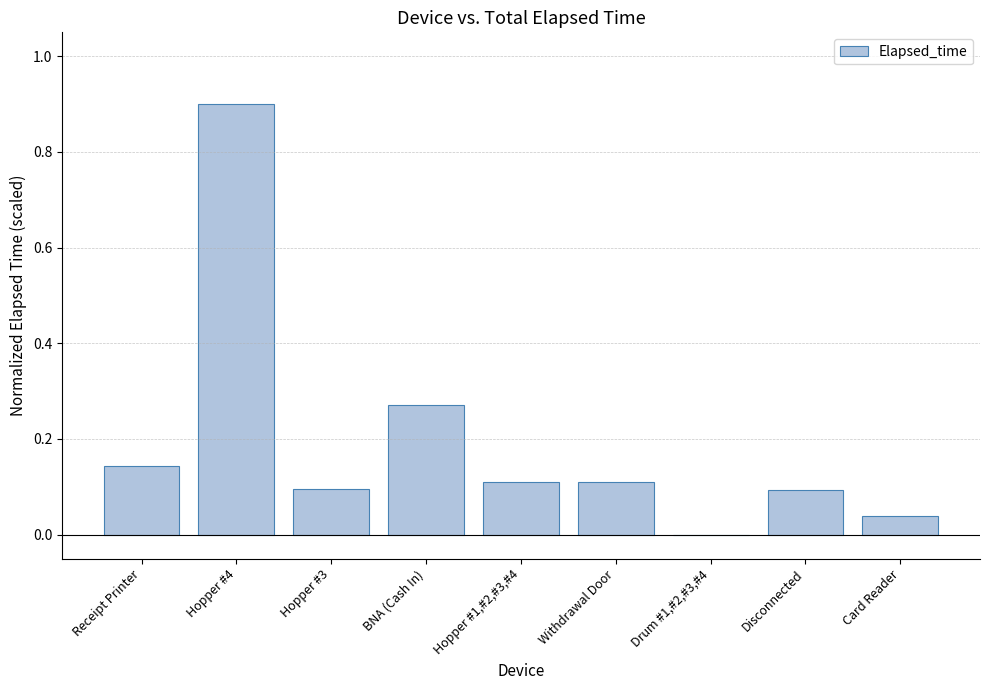

Which label corresponds to the largest value in the chart?

Hopper #4